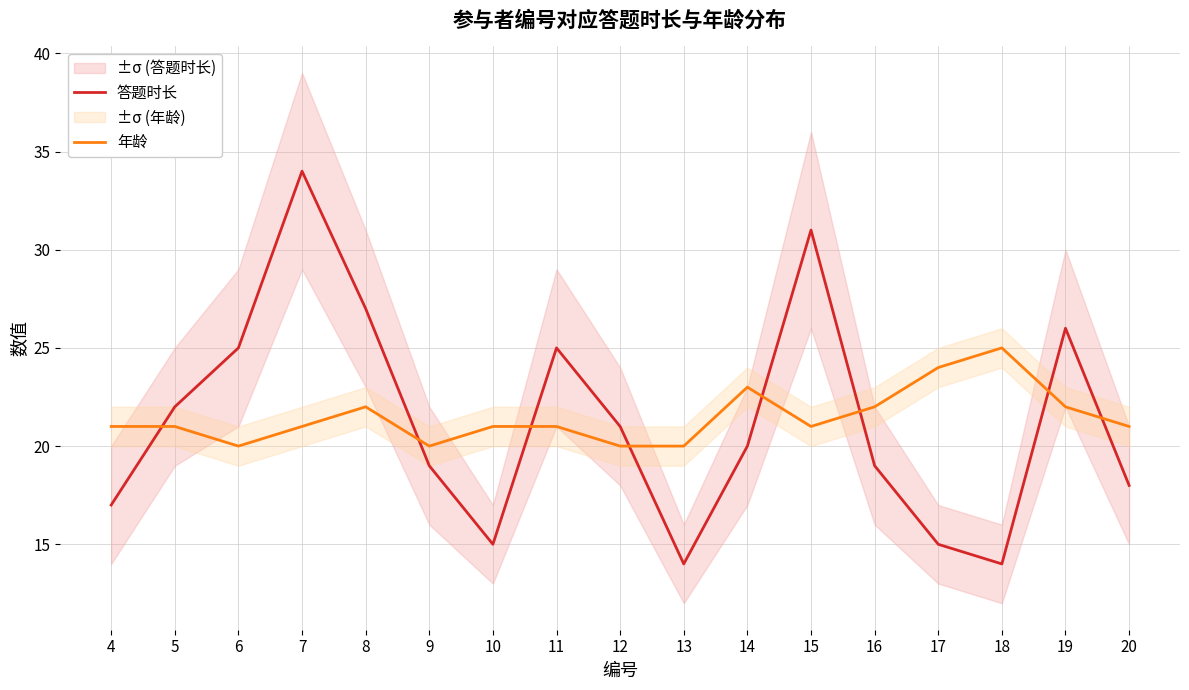

How many 年龄 values are between 21 and 22?

10